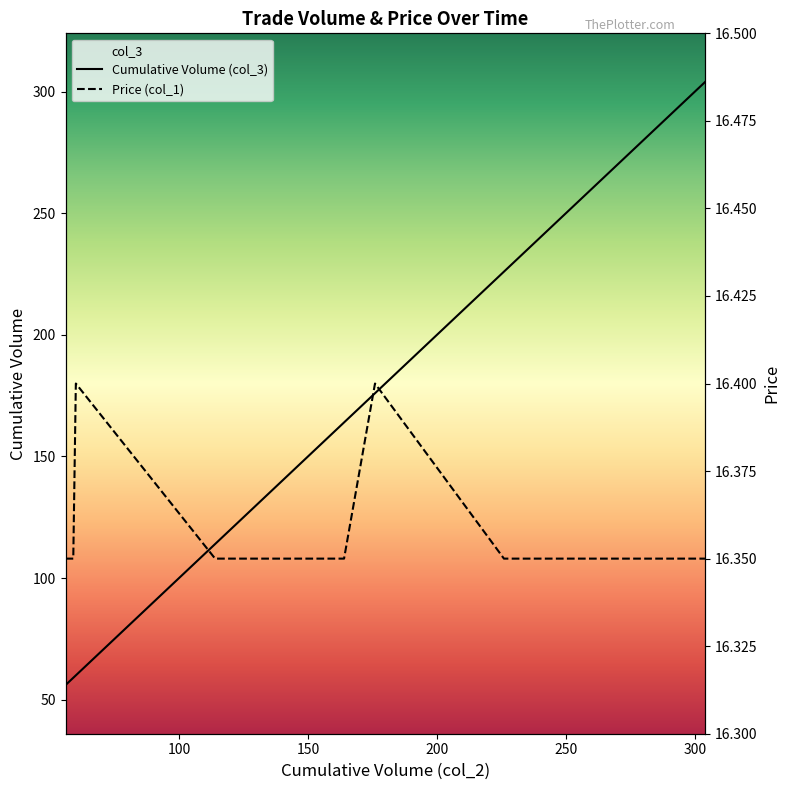

True or false: col_3 has more than 2 points higher than both neighbors.

False